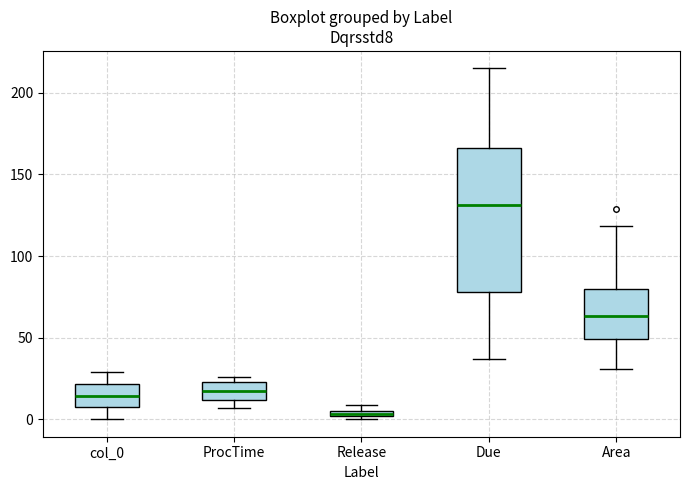

Where does the lower whisker of the box for Area end on the y-axis? The values are not printed on the chart, so give them approximately, as read against the axis.

30